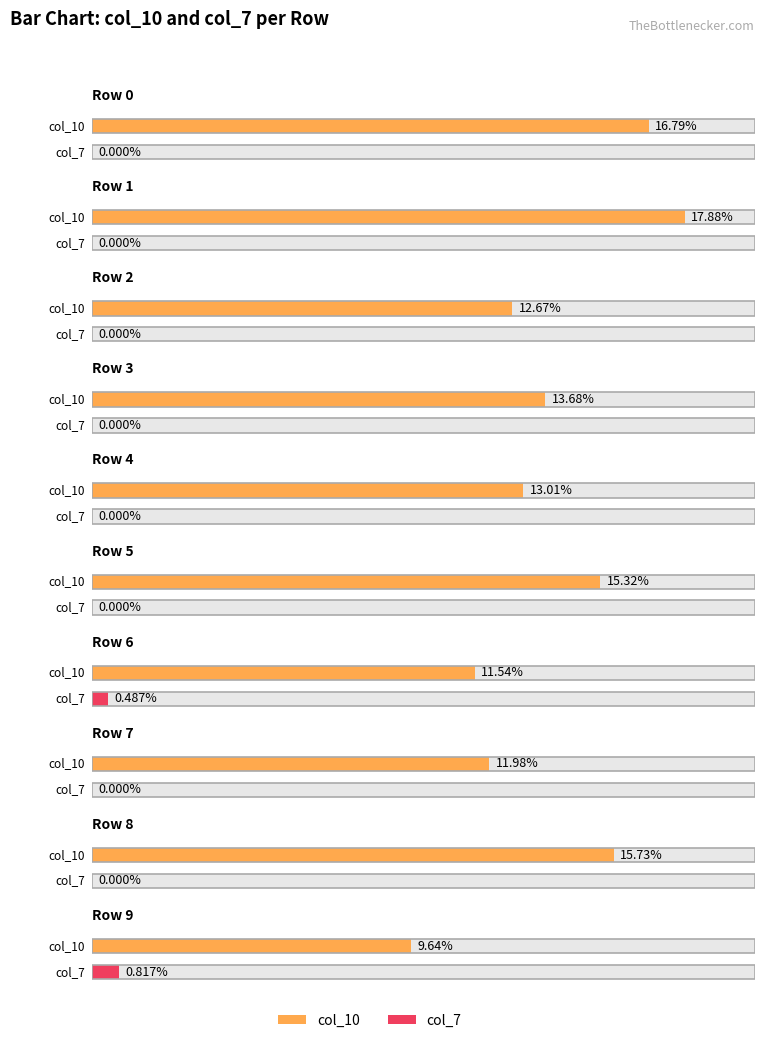

Reading left to right, transcribe all the data shown in this chart.

col_10: 0.2	0.2	0.1	0.1	0.1	0.2	0.1	0.1	0.2	0.1
col_7: 0.0	0.0	0.0	0.0	0.0	0.0	0.0	0.0	0.0	0.0